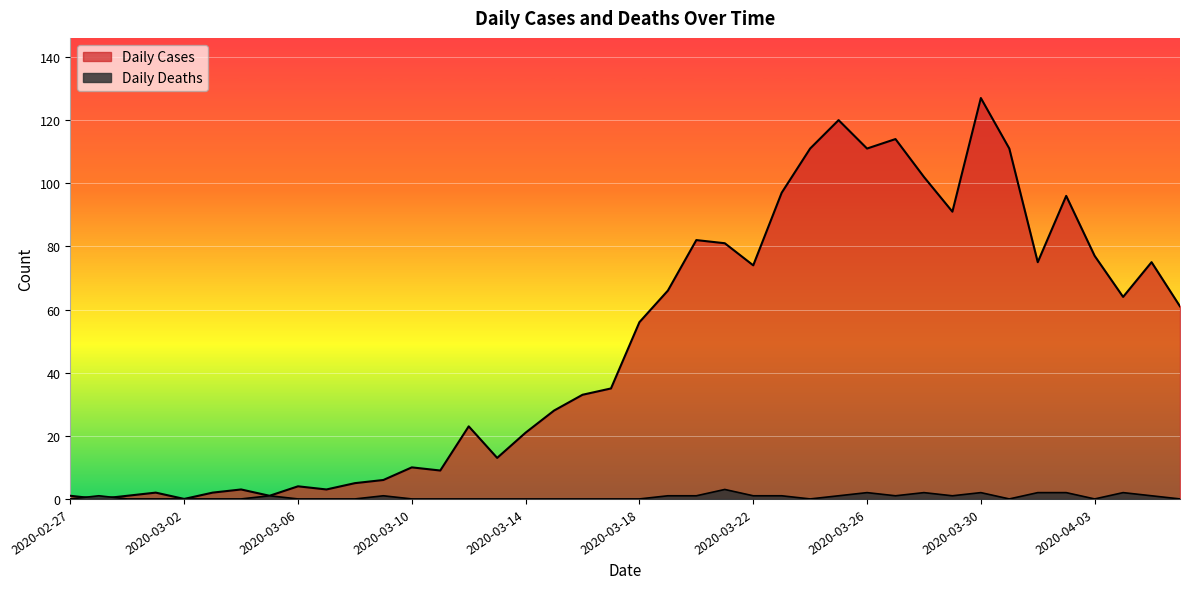

What is the label of the 36th point from the left?

2020-04-02